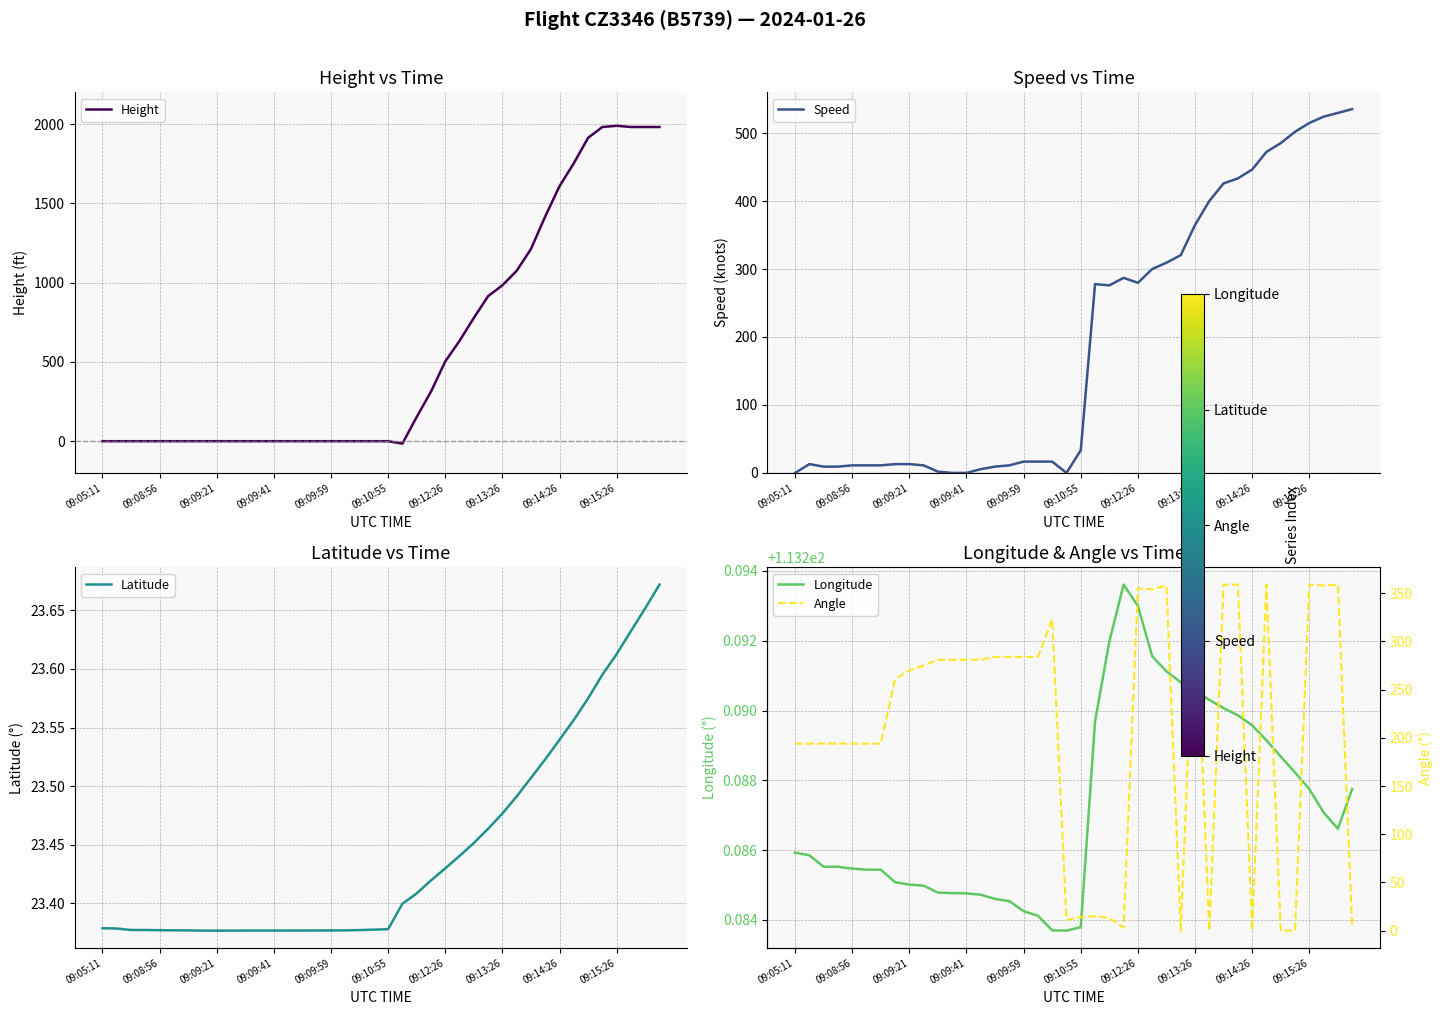

What are all the series names shown in the legend?

Height, Speed, Latitude, Longitude, Angle